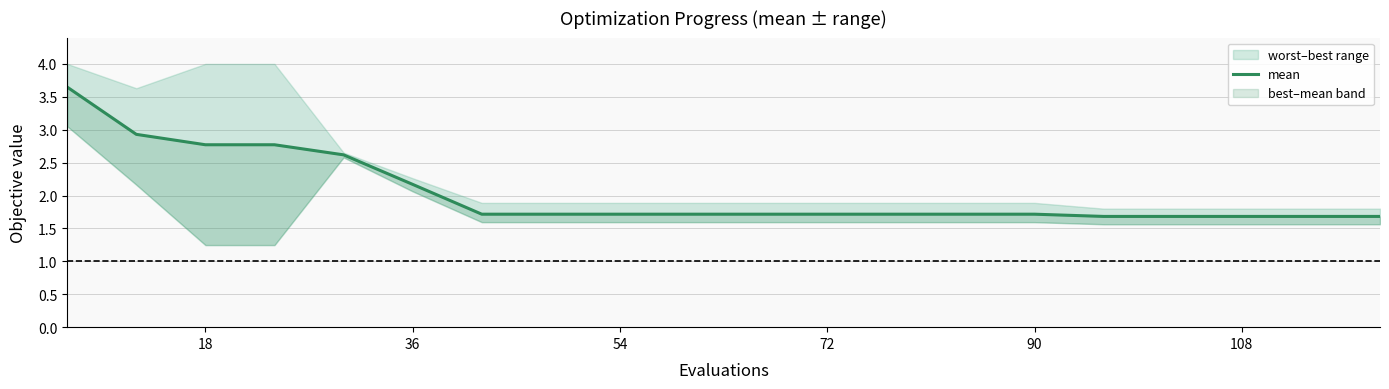

What is the greatest value displayed?

3.6